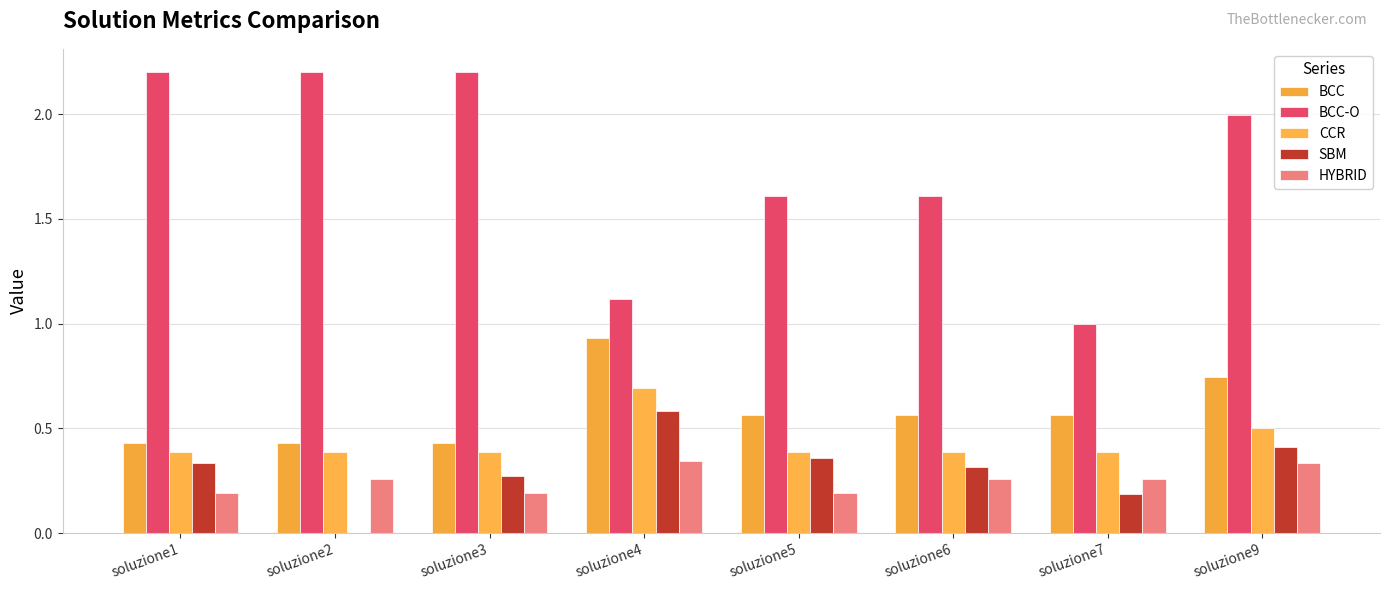

What is the sum of all BCC-O values?

13.9